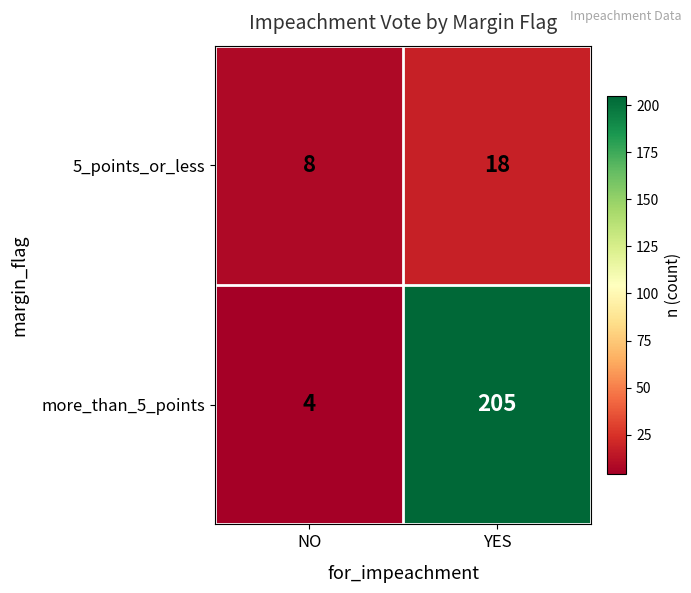

Reading left to right, list all the values displayed in this chart.

5_points_or_less: 8	18
more_than_5_points: 4	205